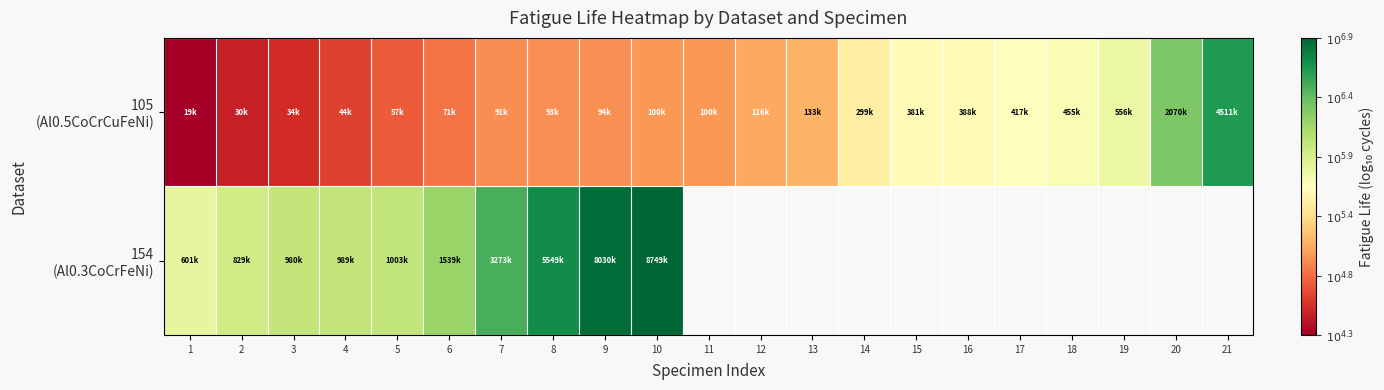

List the series in order of their peak value, lowest first.

105 (Al0.5CoCrCuFeNi), 154 (Al0.3CoCrFeNi)